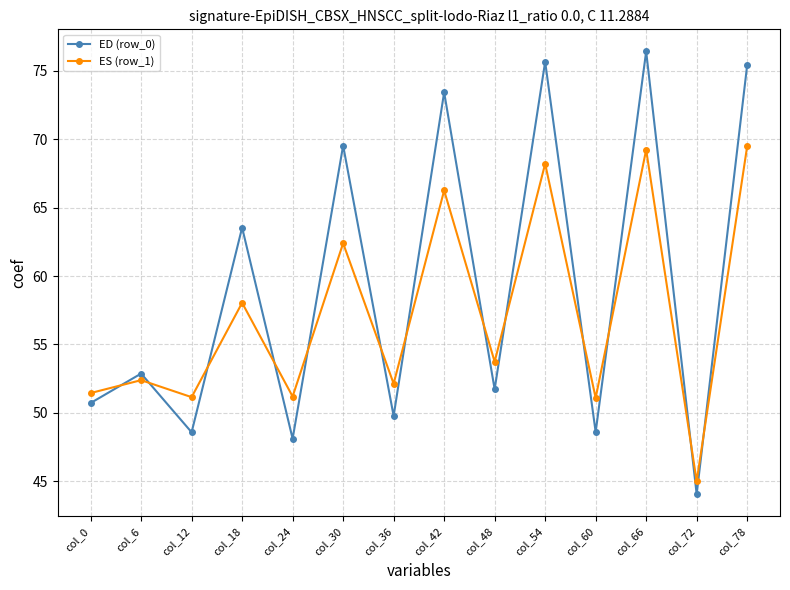

What is the average value of the ED (row_0) series?

59.2